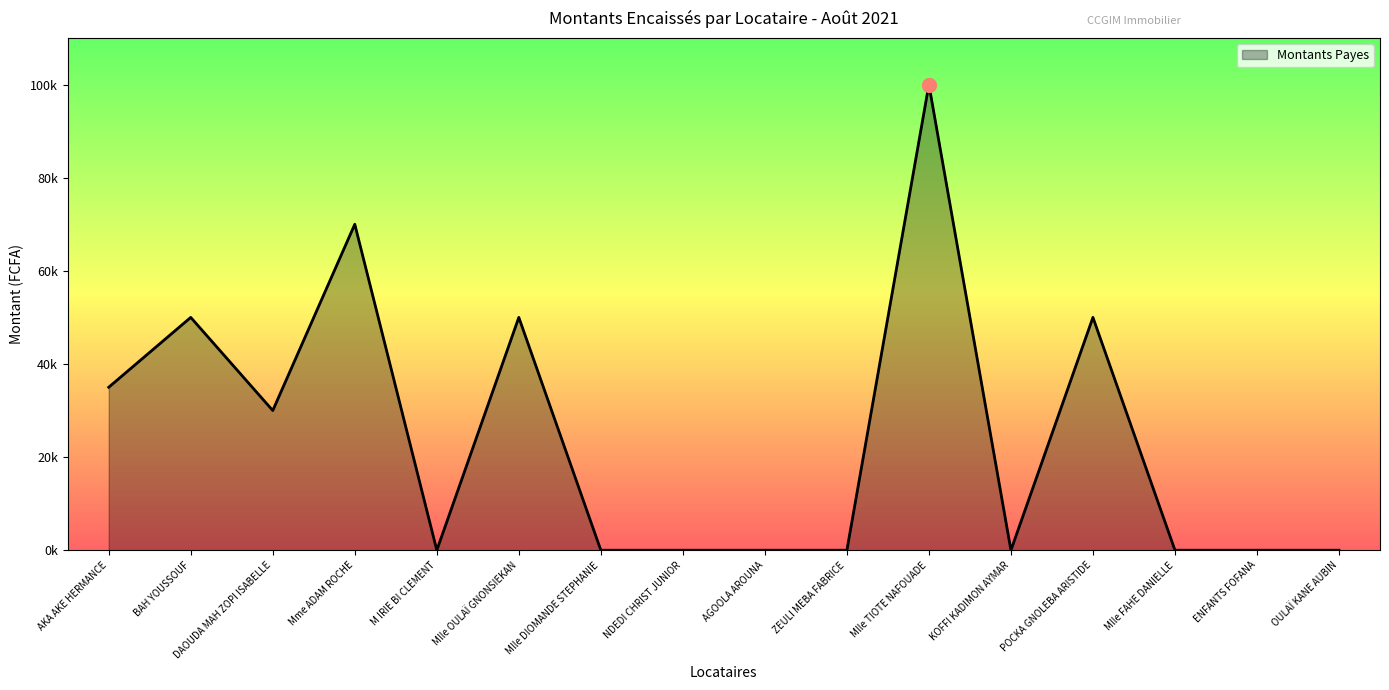

Does the chart have visible grid lines?

No